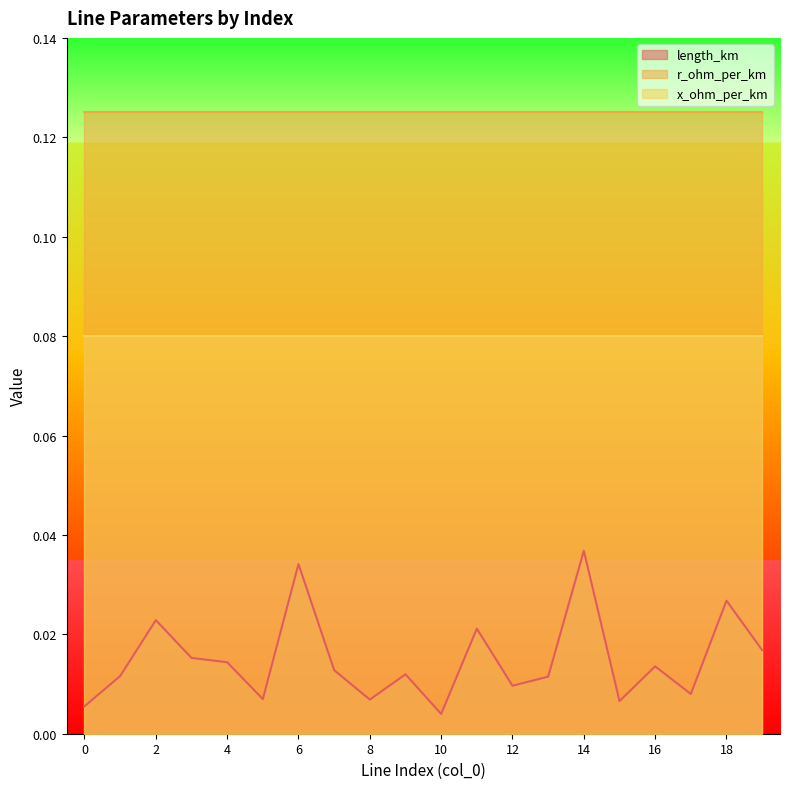

List the labels in order of length_km value, smallest first.

10, 0, 15, 8, 5, 17, 12, 13, 1, 9, 7, 16, 4, 3, 19, 11, 2, 18, 6, 14